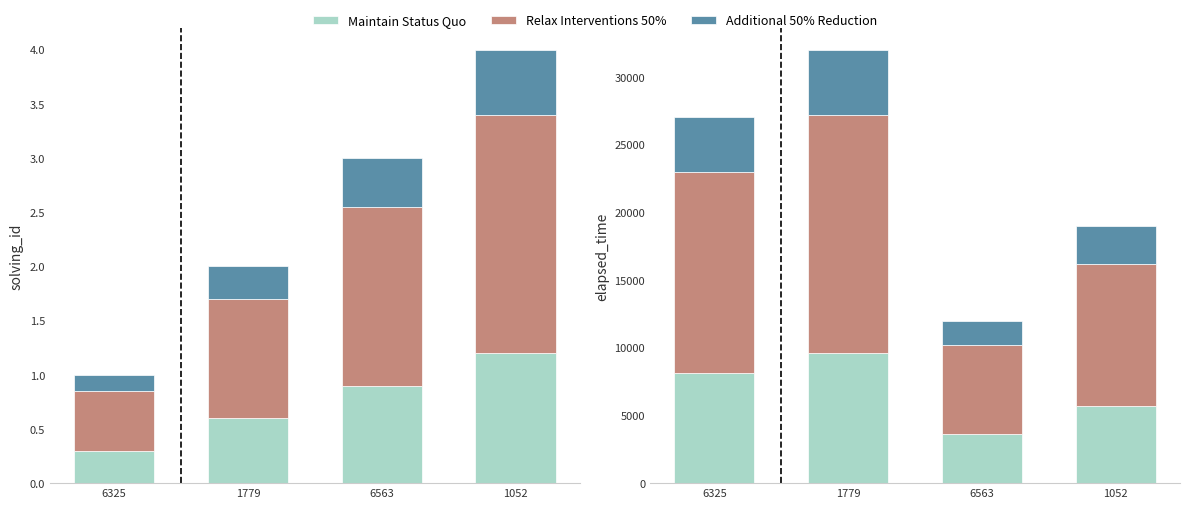

Count the number of data series in this chart.

3